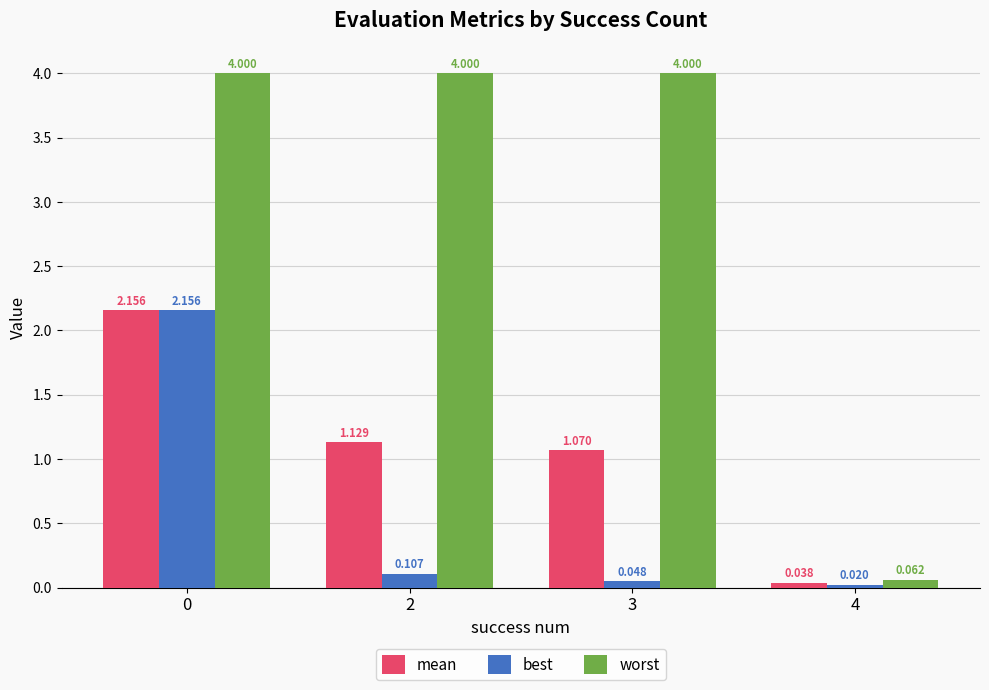

At 2, list the series in order from largest to smallest.

worst, mean, best